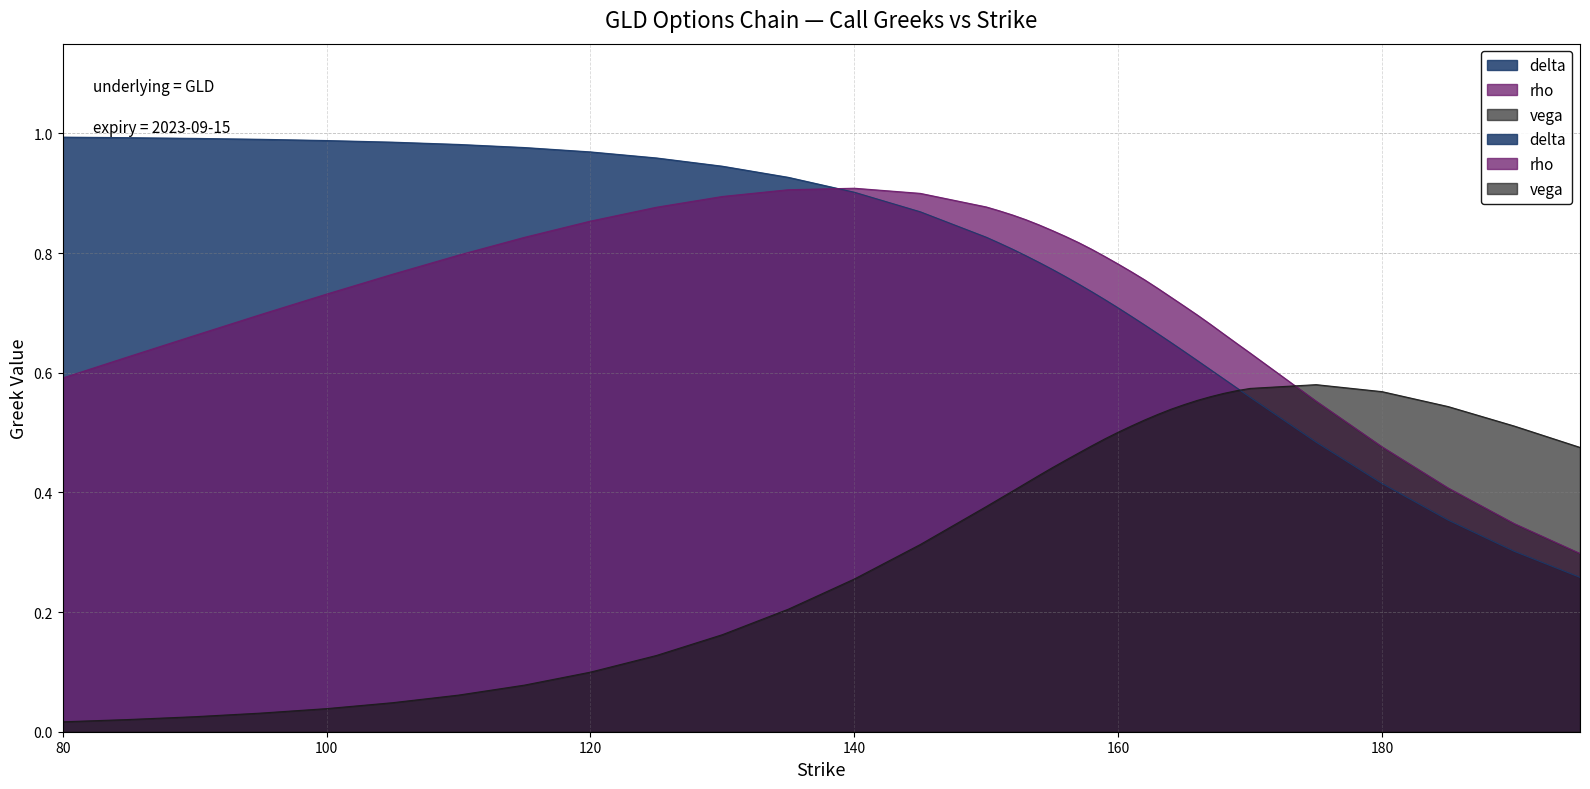

Reading right to left, extract all data points from this chart.

delta: 0.3	0.3	0.4	0.4	0.5	0.6	0.6	0.6	0.6	0.6	0.6	0.7	0.7	0.7	0.7	0.7	0.7	0.7	0.7	0.8	0.8	0.8	0.8	0.8	0.8	0.8	0.9	0.9	0.9	0.9	1.0	1.0	1.0	1.0	1.0	1.0	1.0	1.0	1.0	1.0
rho: 0.3	0.3	0.4	0.5	0.6	0.6	0.6	0.7	0.7	0.7	0.7	0.7	0.7	0.8	0.8	0.8	0.8	0.8	0.8	0.8	0.8	0.8	0.9	0.9	0.9	0.9	0.9	0.9	0.9	0.9	0.9	0.9	0.8	0.8	0.8	0.7	0.7	0.7	0.6	0.6
vega: 0.5	0.5	0.5	0.6	0.6	0.6	0.6	0.6	0.6	0.6	0.5	0.5	0.5	0.5	0.5	0.5	0.5	0.5	0.5	0.5	0.4	0.4	0.4	0.4	0.4	0.4	0.3	0.3	0.2	0.2	0.1	0.1	0.1	0.1	0.0	0.0	0.0	0.0	0.0	0.0